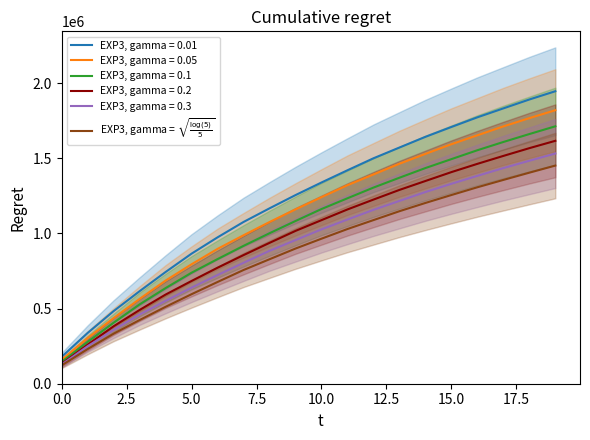

At which category does the chart reach its peak across all series?

19